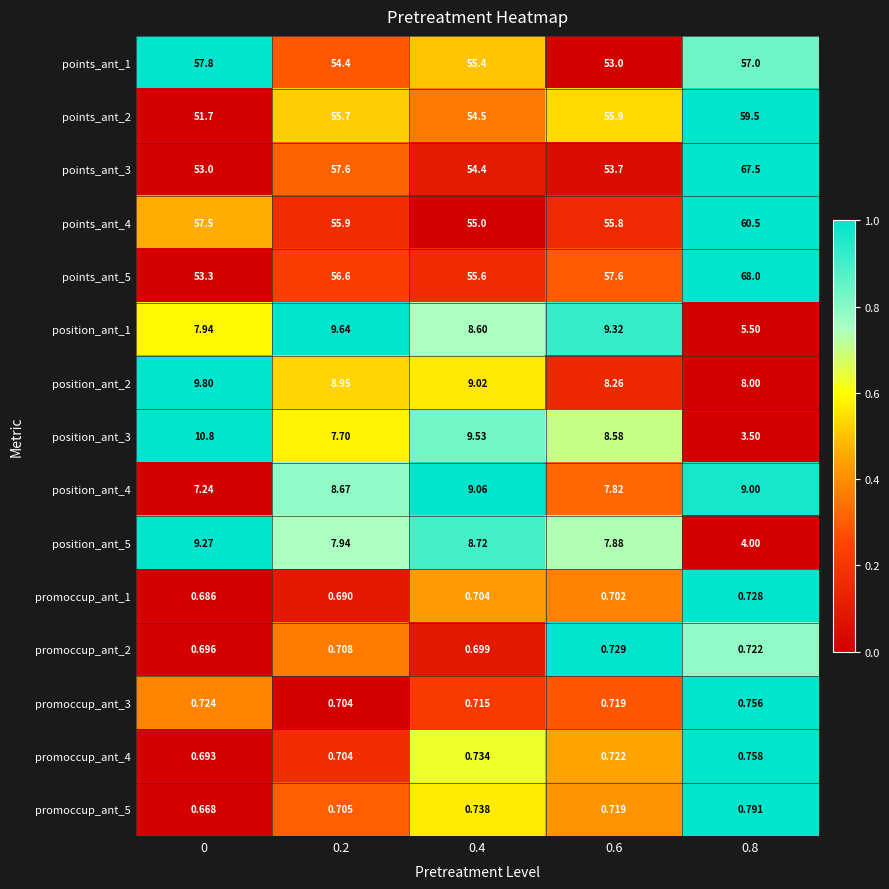

Is the value of promoccup_ant_2 at 0.8 greater than the value of position_ant_3 at 0.6?

No